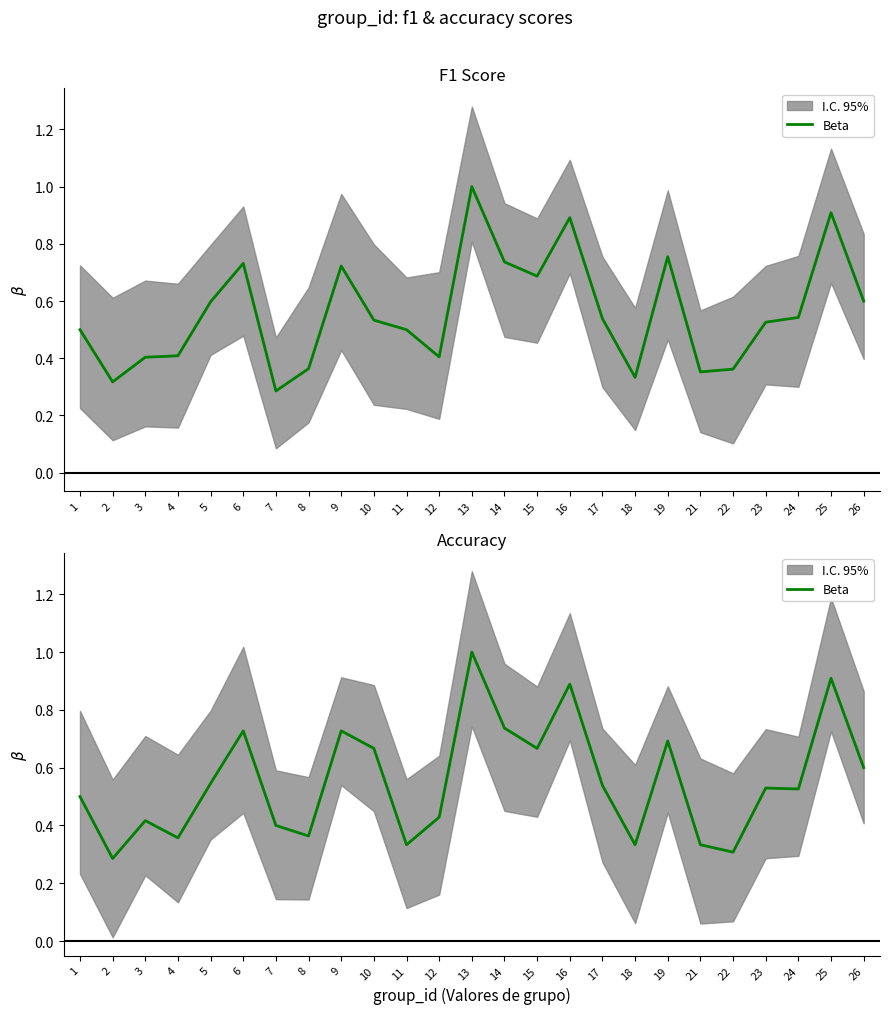

The value at 5 is 0.2. True or false?

False